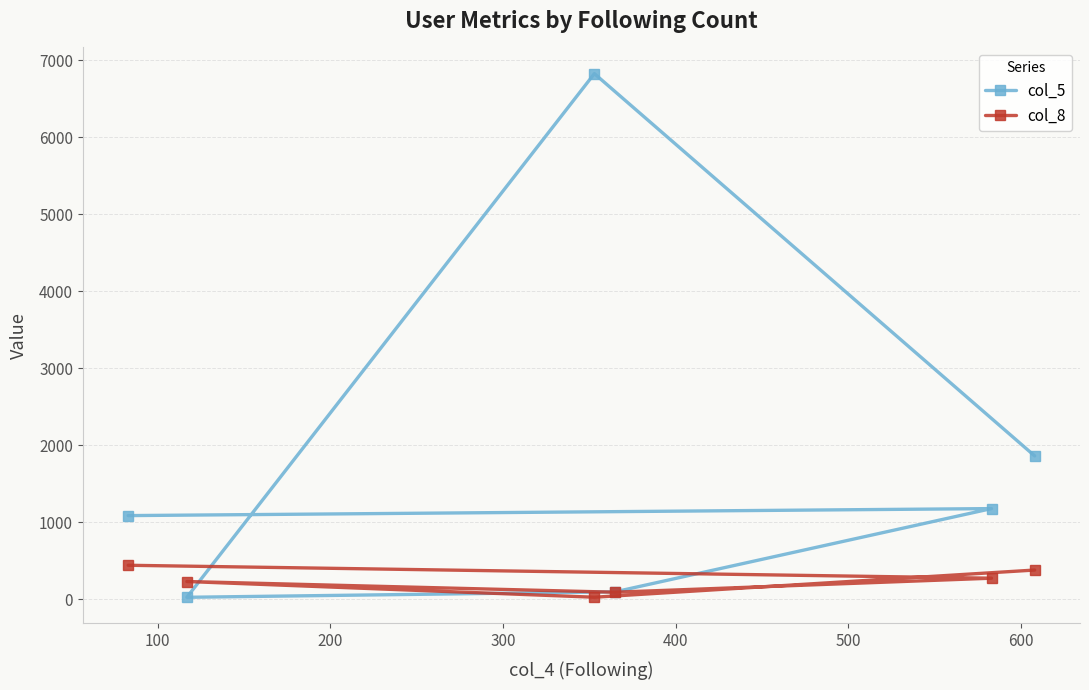

What is the greatest value displayed?

6824